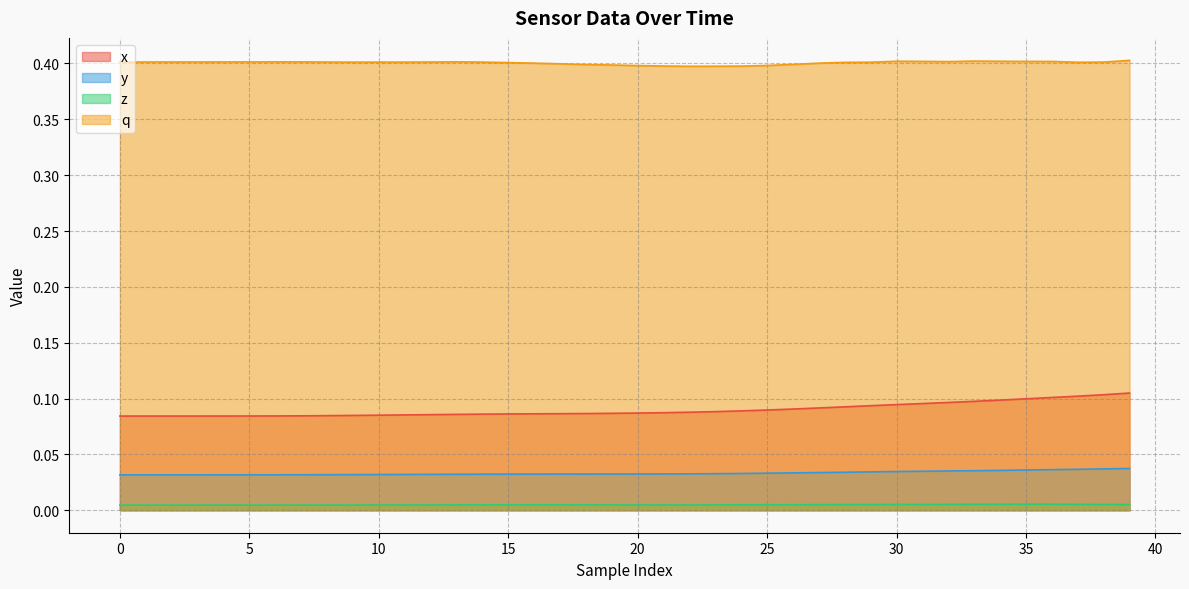

True or false: q and y intersect in this chart.

False